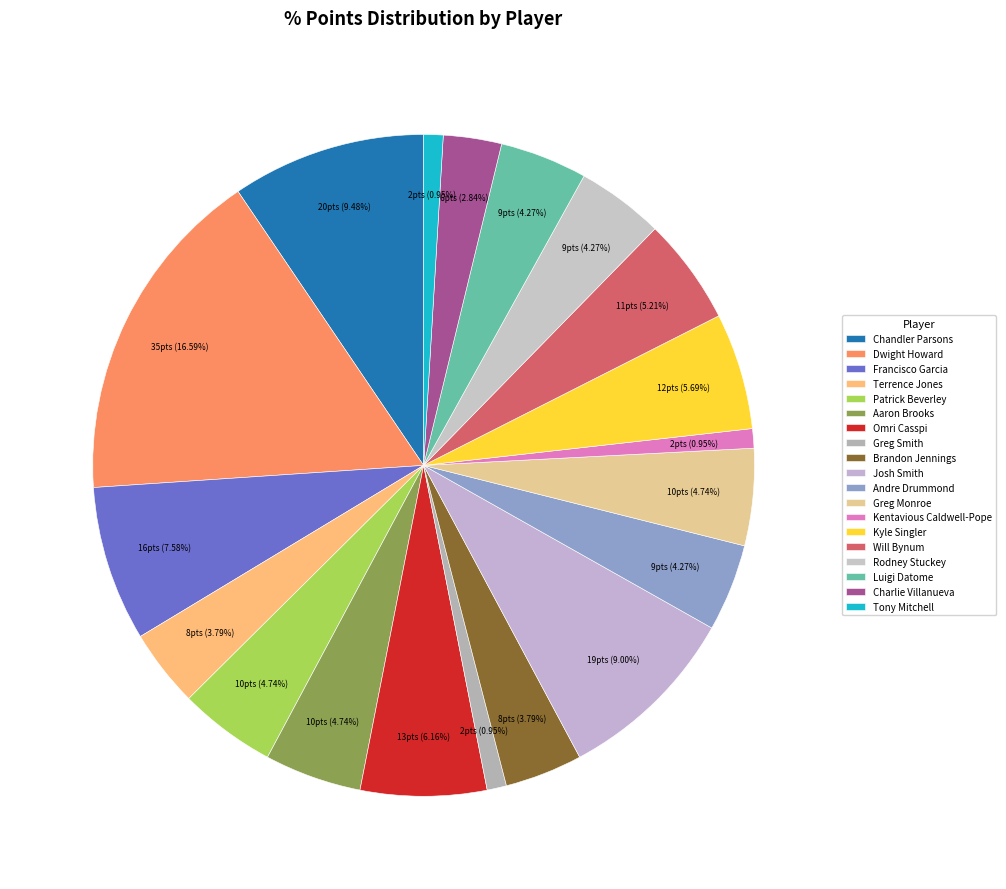

How many segments does this pie chart have?

19